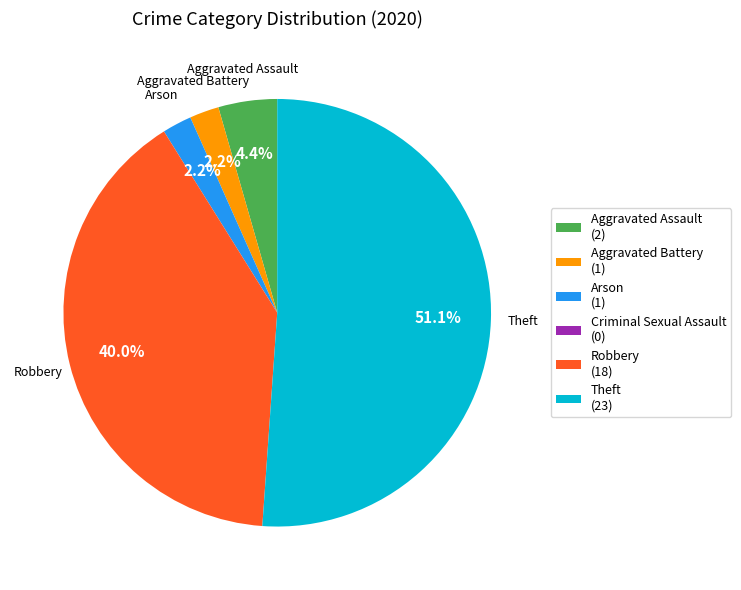

Does any single category account for the majority?

Yes